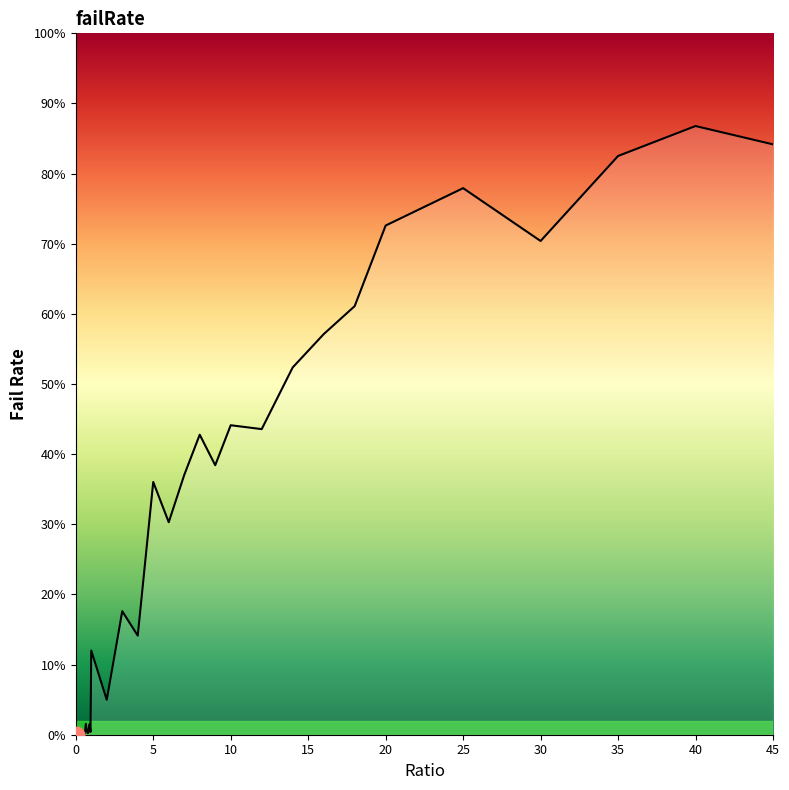

Reading right to left, list all the values displayed in this chart.

0.8	0.9	0.8	0.7	0.8	0.7	0.6	0.6	0.5	0.4	0.4	0.4	0.4	0.4	0.3	0.4	0.1	0.2	0.0	0.1	0.0	0.0	0.0	0.0	0.0	0.0	0.0	0.0	0.0	0.0	0.0	0.0	0.0	0.0	0.0	0.0	0.0	0.0	0.0	0.0